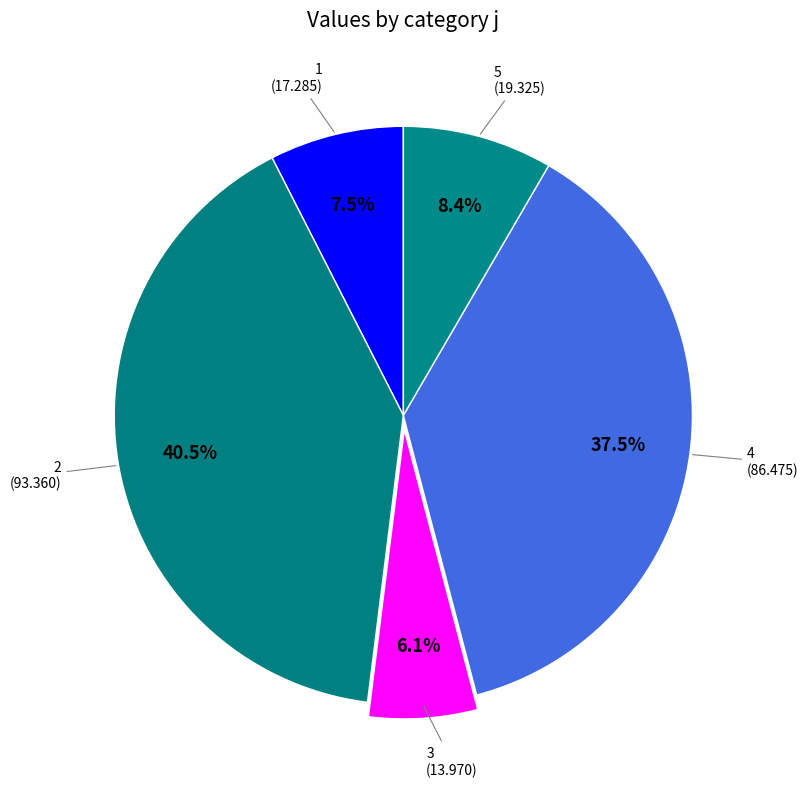

How many slices are in this pie chart?

5